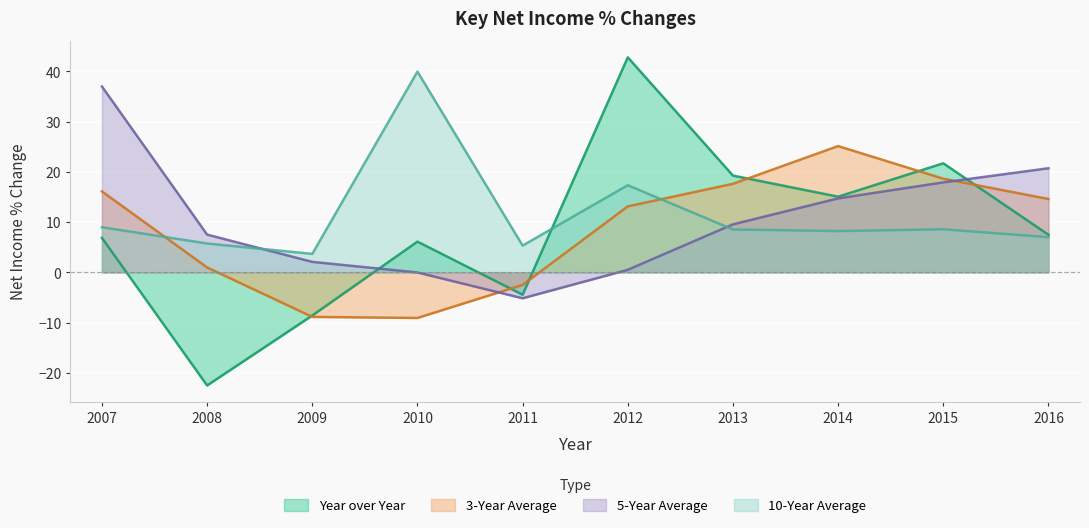

What is the value of the Year over Year point at the 1st from the left?

6.9